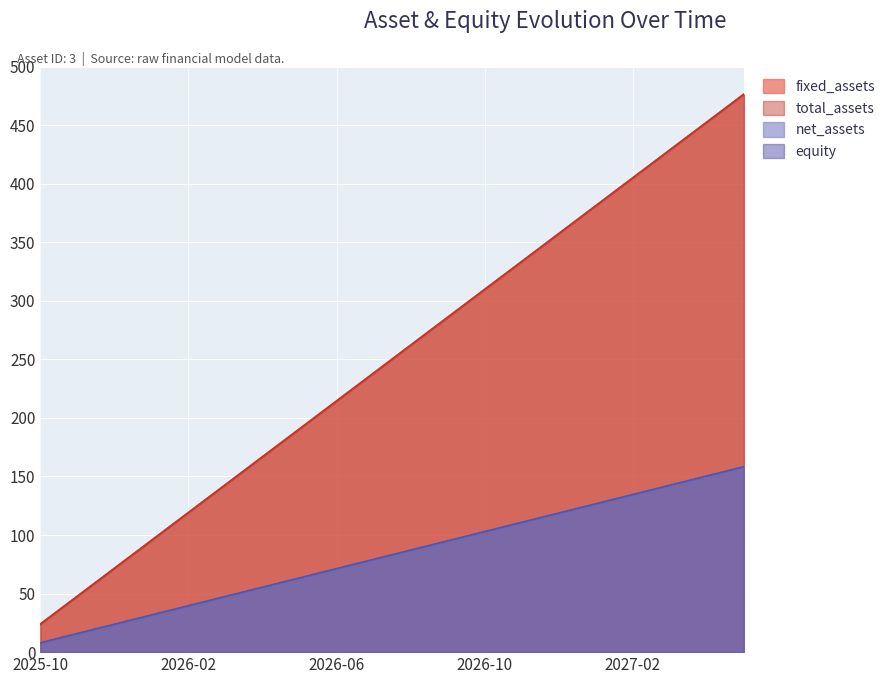

How many lines are shown in the chart?

4